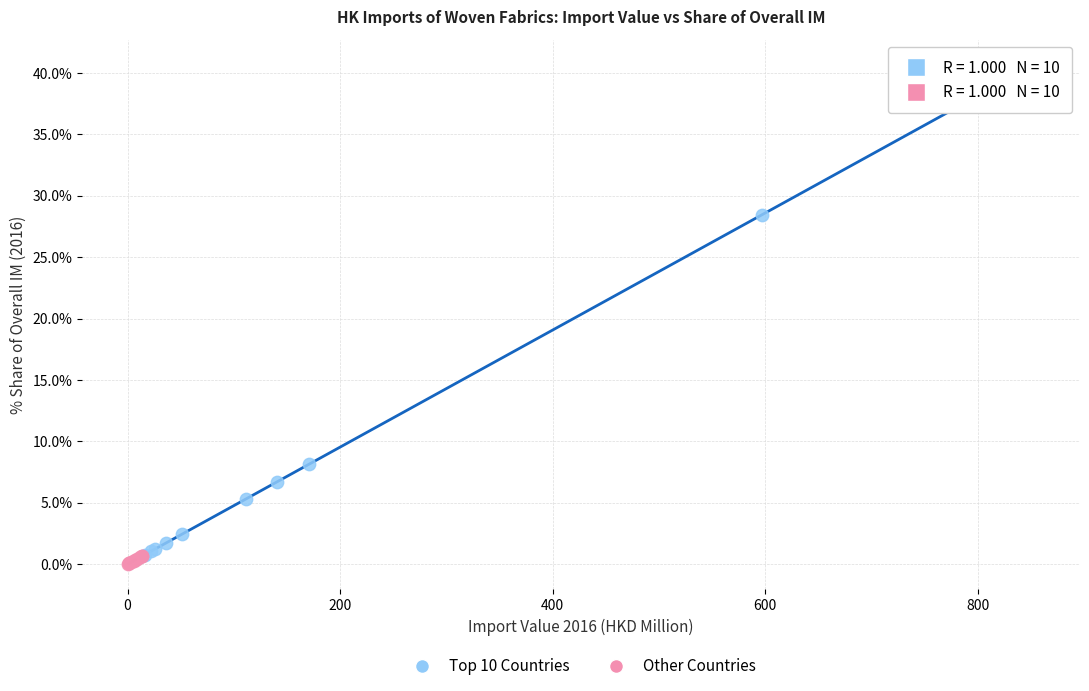

Which series contains the highest Y value?

Top 10 Countries